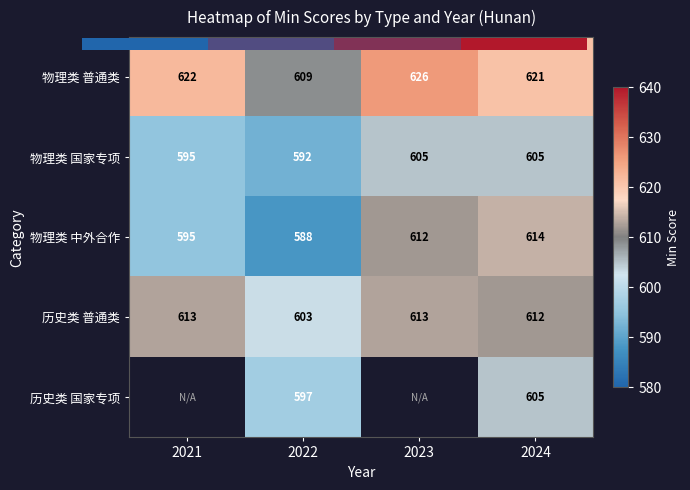

At which label does 物理类 国家专项 reach its minimum?

2022